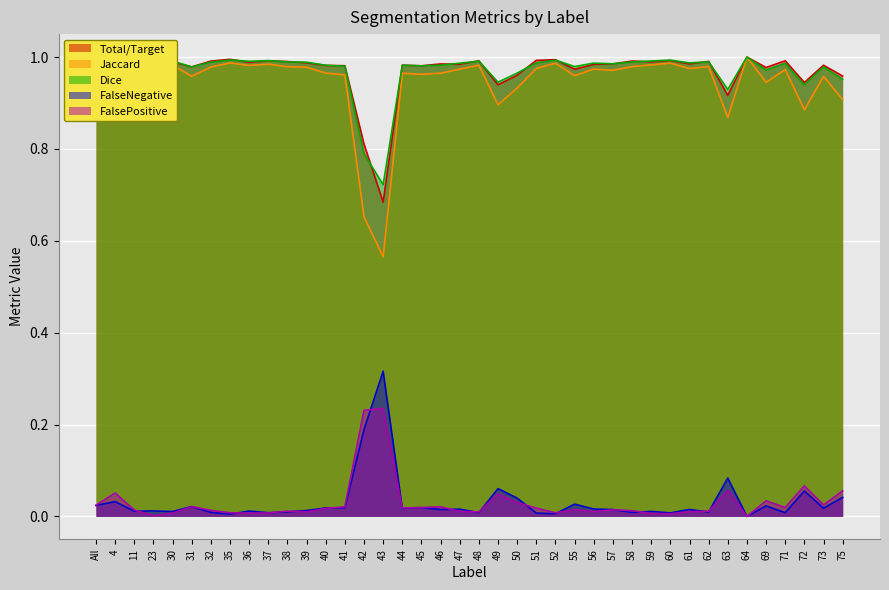

What is the average value of the Dice series?

1.0